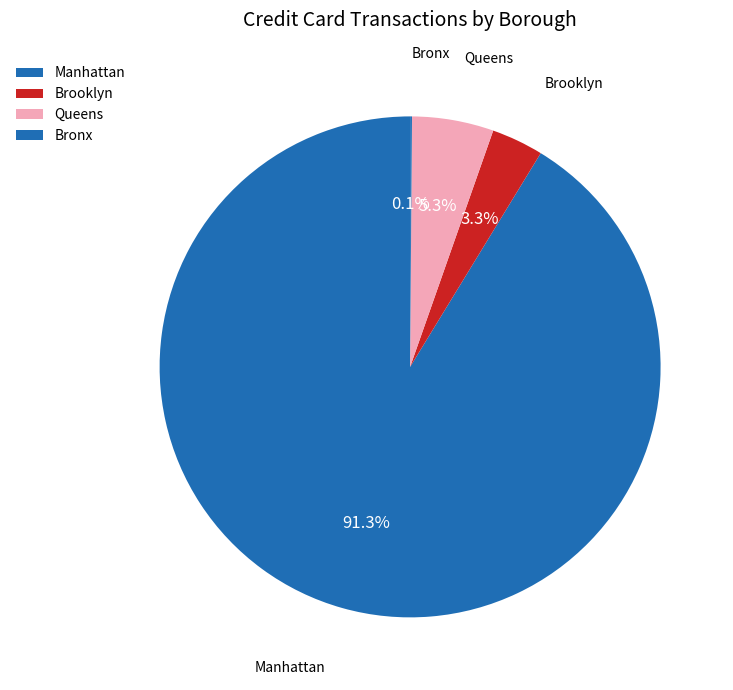

Is it true that Brooklyn is 3% of the pie?

True